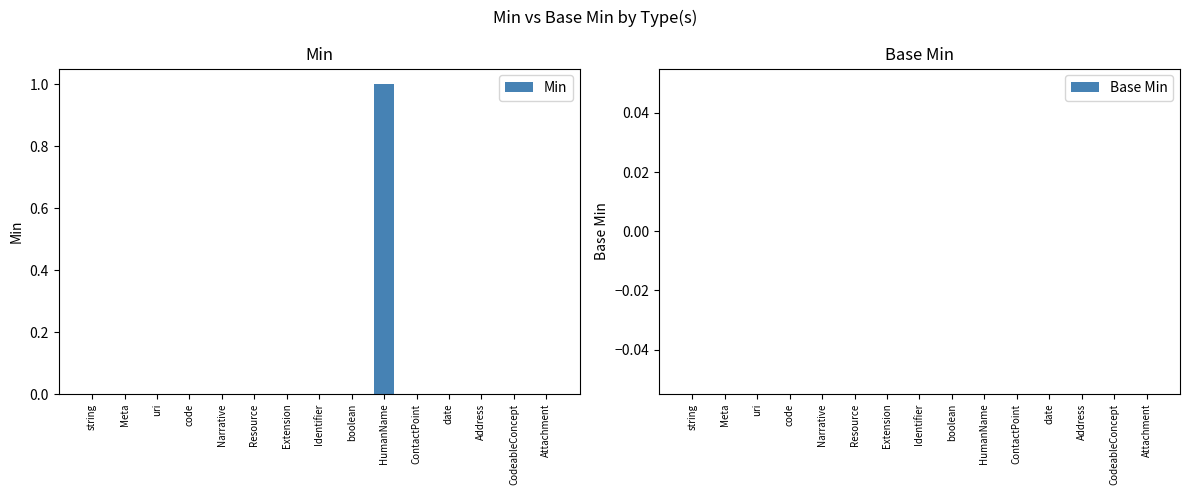

Is it true that the value at Extension is 1?

False